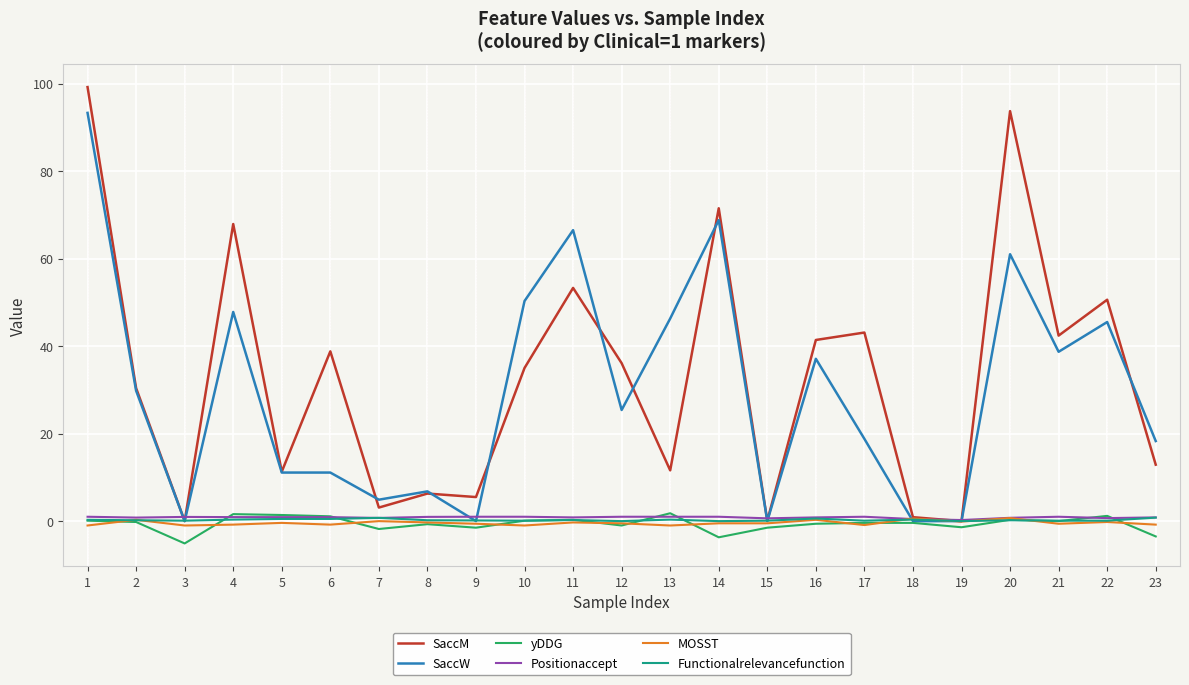

What is the difference between the MOSST values at 10 and 19?

0.9